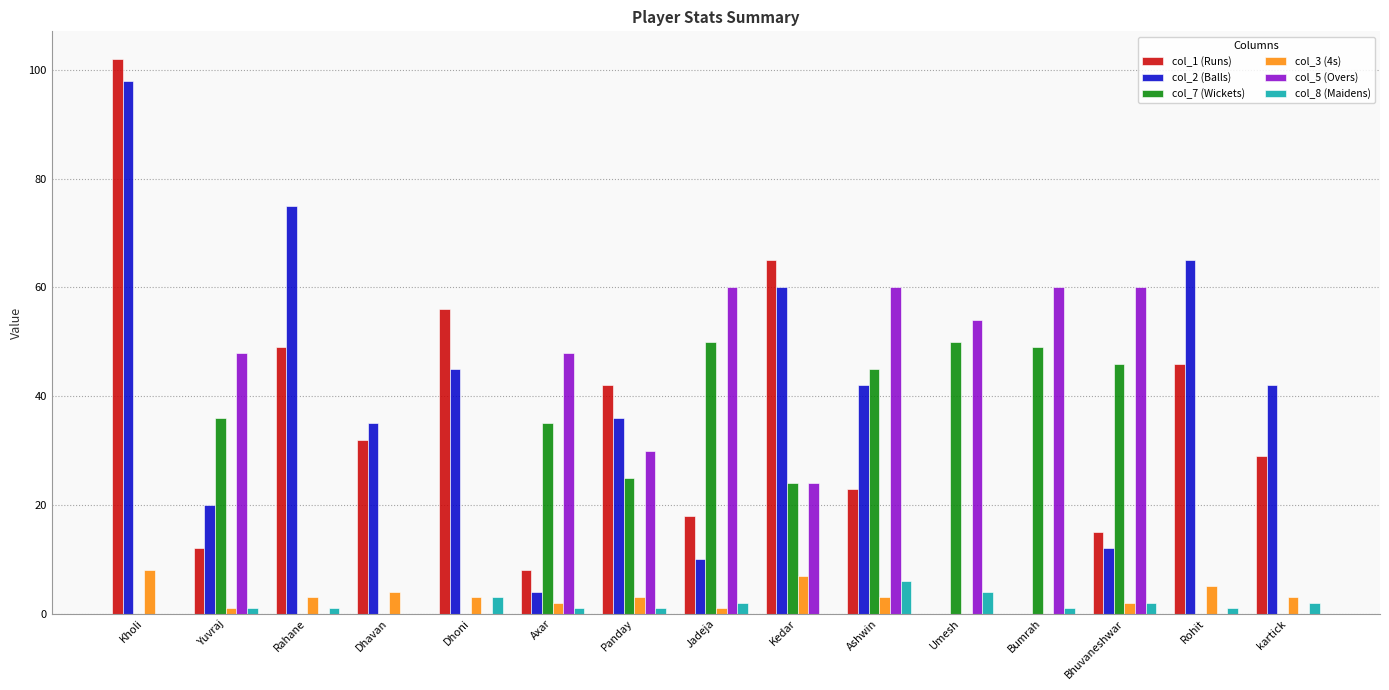

What is the approximate value of col_3 (4s) at kartick?

3